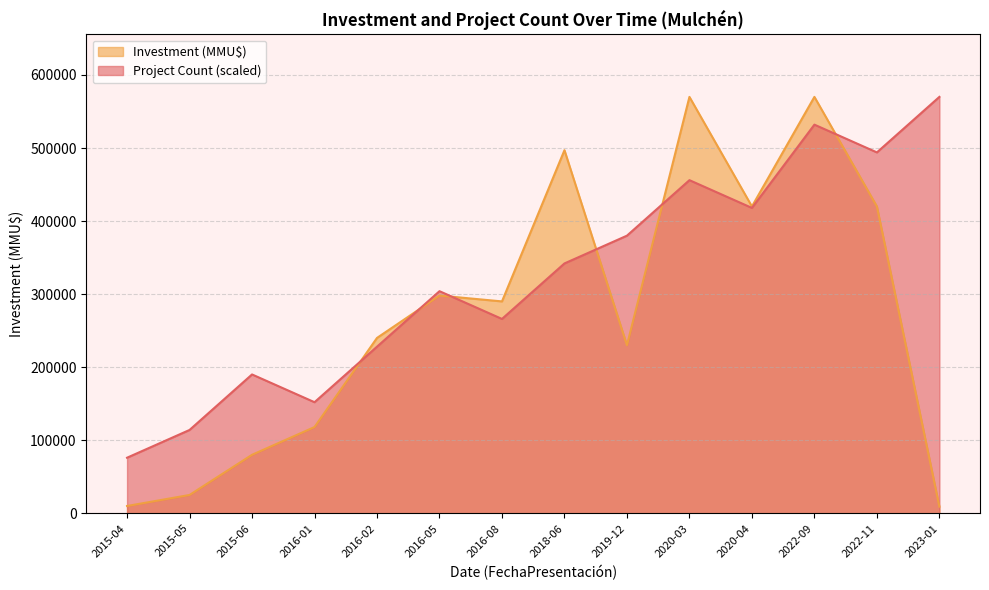

What position from the left is 2020-04?

11